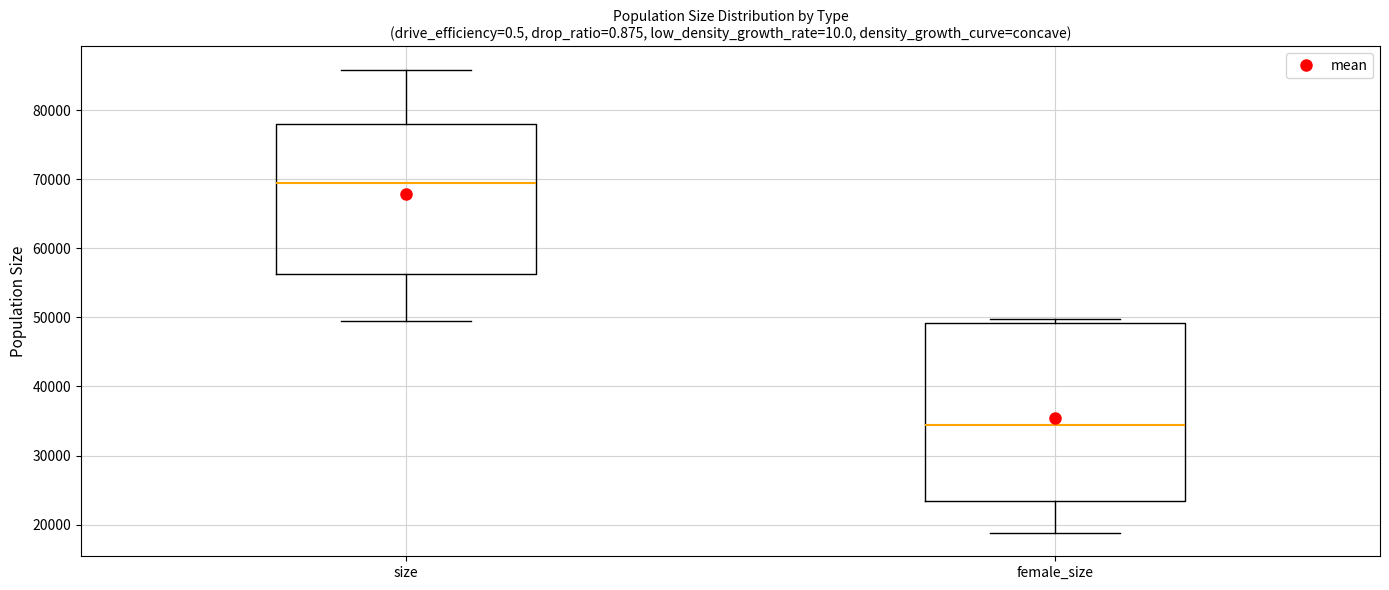

Reading left to right, read every box against the y-axis: the position of its median line, the range the box covers, and the ends of its whiskers. The values are not printed on the chart, so give them approximately, as read against the axis.

size: median 69000, box 56000 to 78000, whiskers 49000 to 86000
female_size: median 34000, box 23000 to 49000, whiskers 19000 to 50000